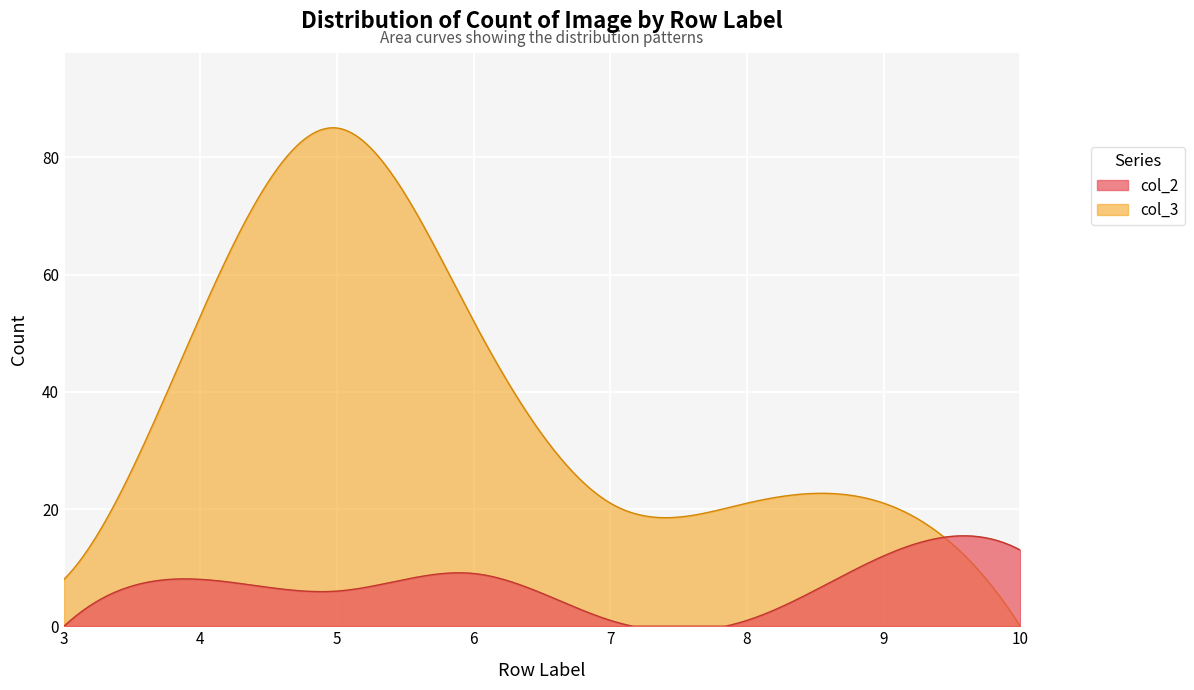

Rank the categories by col_2 value from highest to lowest.

10, 9, 6, 4, 5, 7, 8, 3